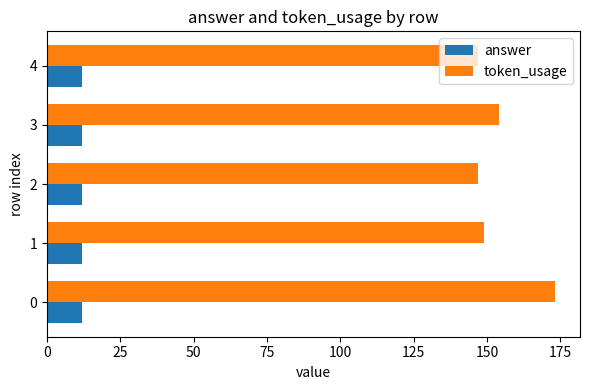

What is the difference between the highest and lowest values at 3?

142